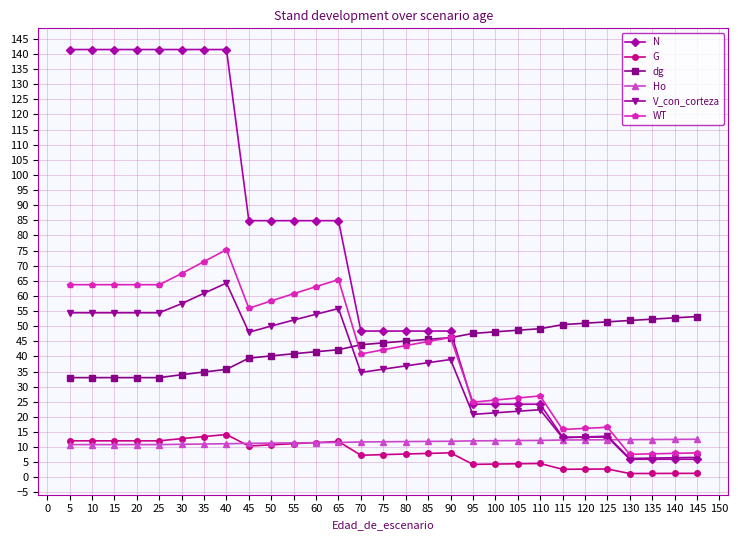

The dg series shows 48.1 at 100. True or false?

True